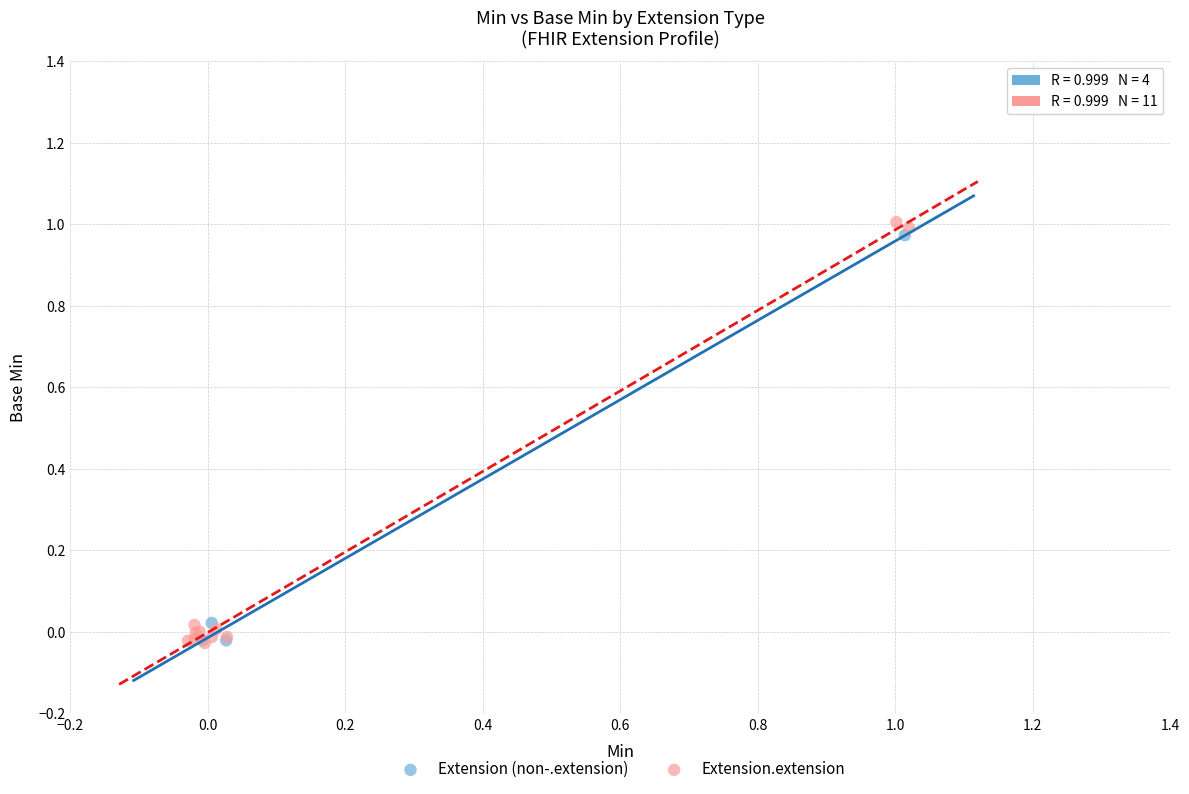

Which series contains the highest Y value?

Extension.extension